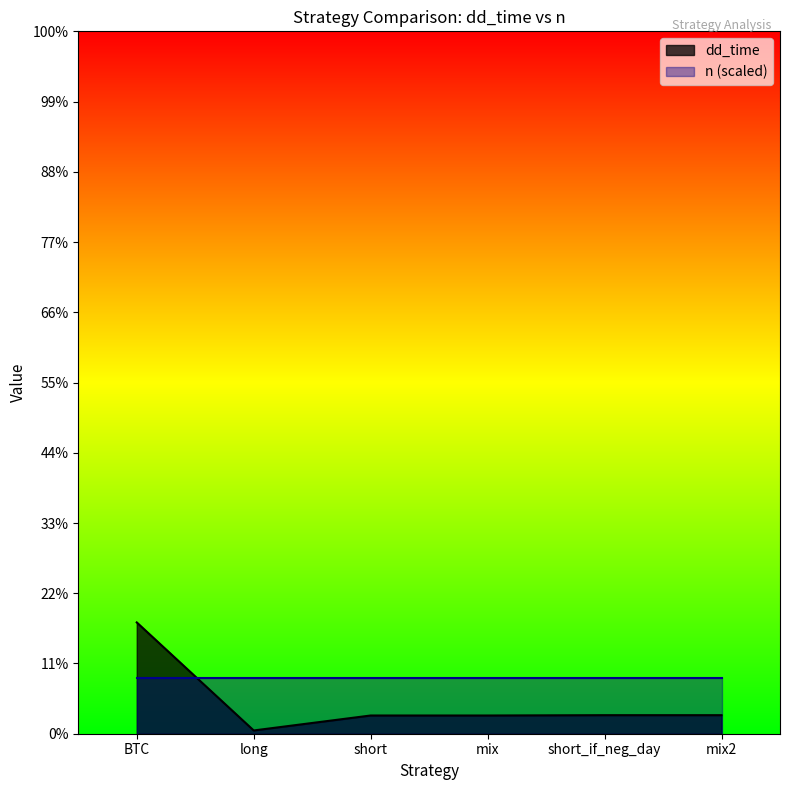

At which category does the data reach its first local valley?

long